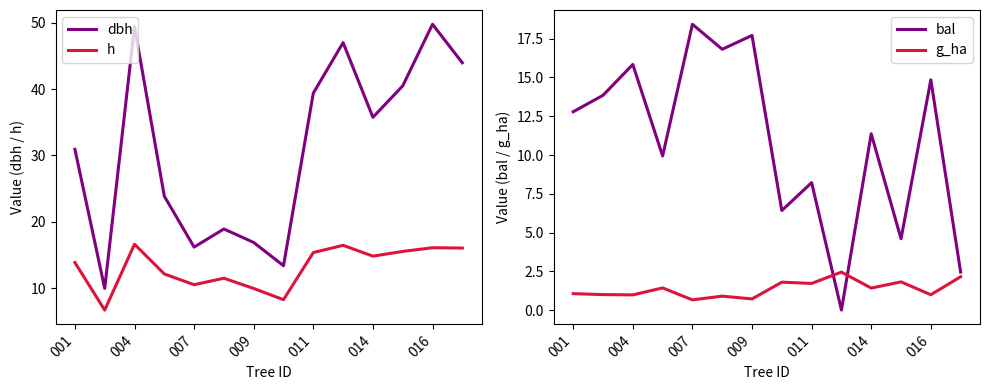

How many interior local peaks does the g_ha series have?

5